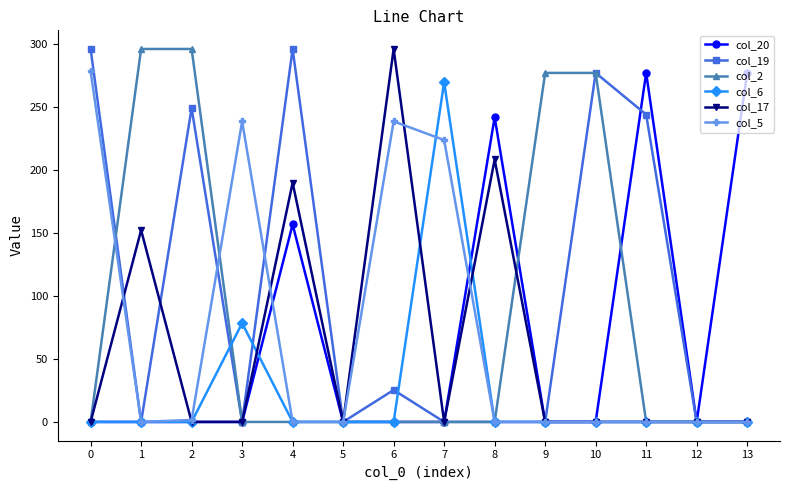

True or false: col_20 and col_19 cross at least once.

True